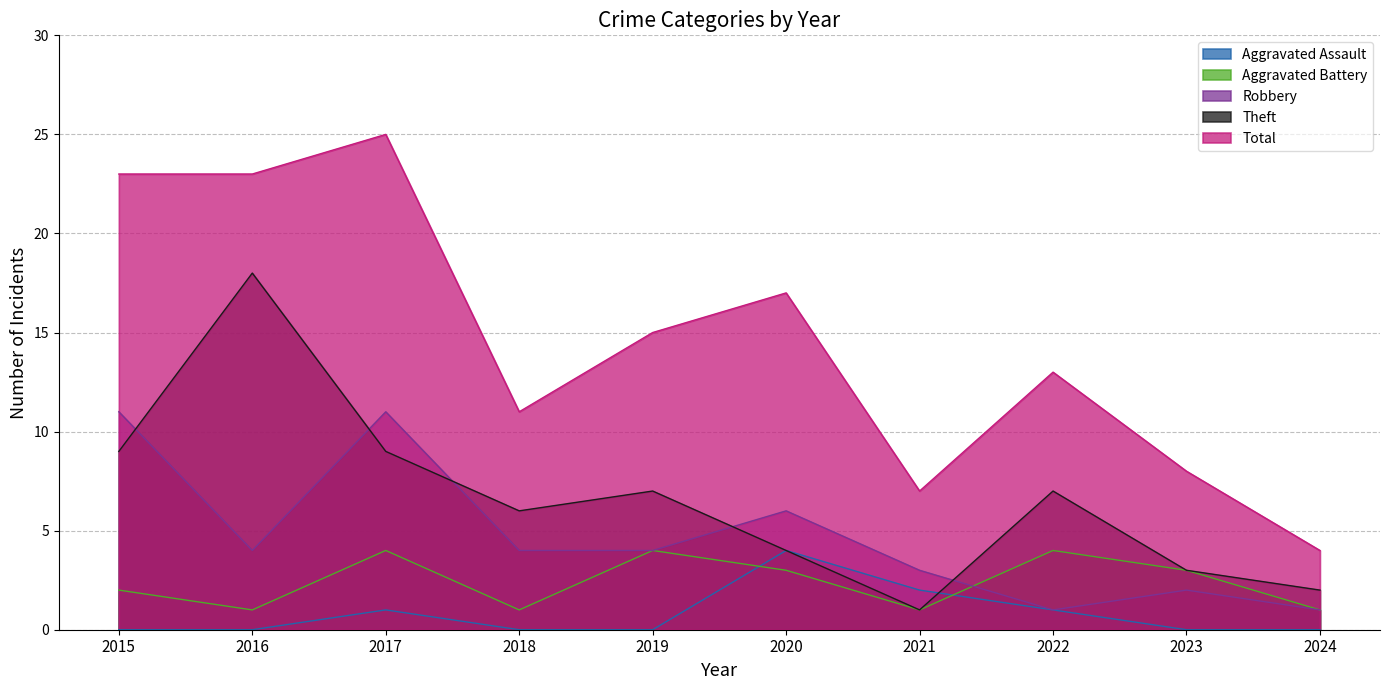

Which category has the lowest value across all series?

2015